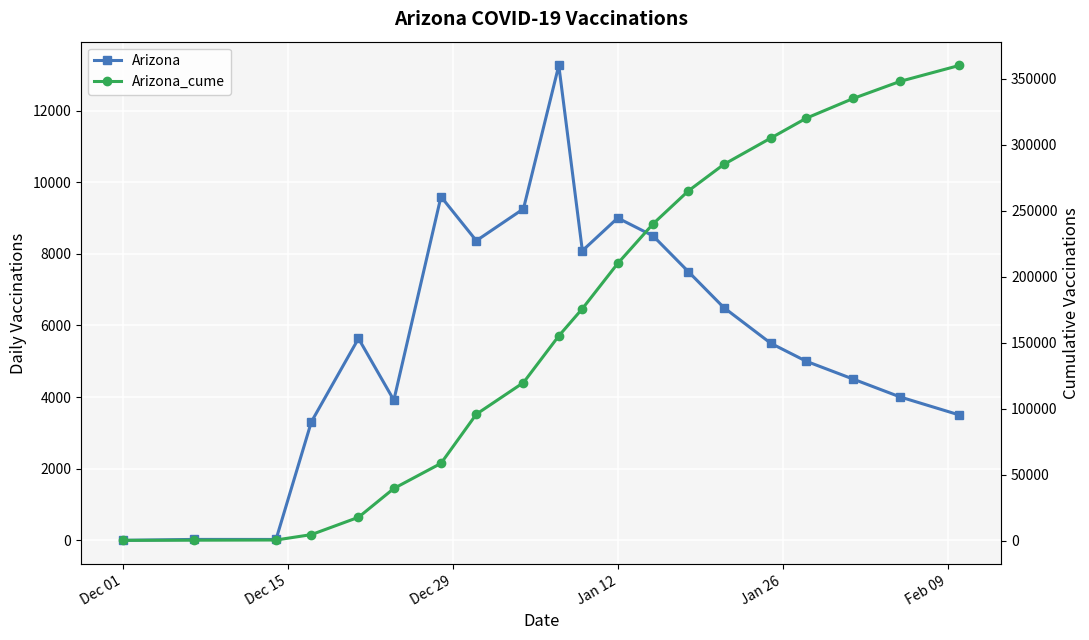

Is the value of Arizona at 15 greater than the value of Arizona_cume at 10?

No